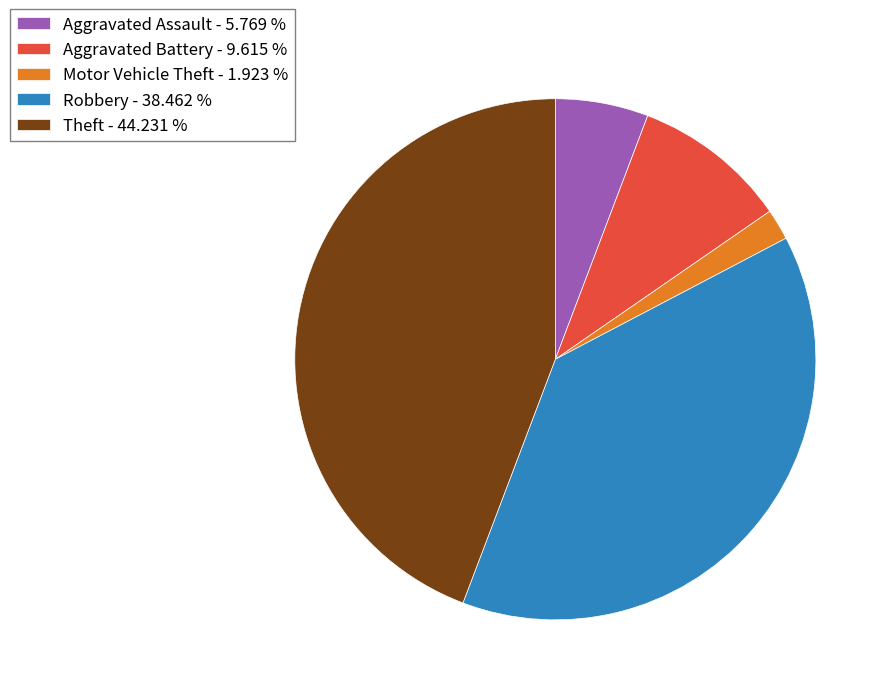

What is the smallest slice in the pie chart?

Motor Vehicle Theft